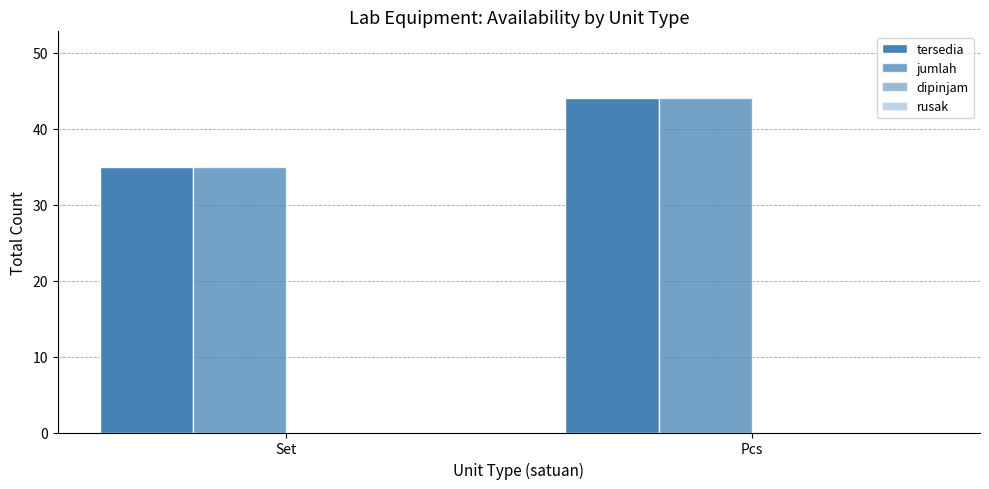

Does the chart contain any negative values?

No